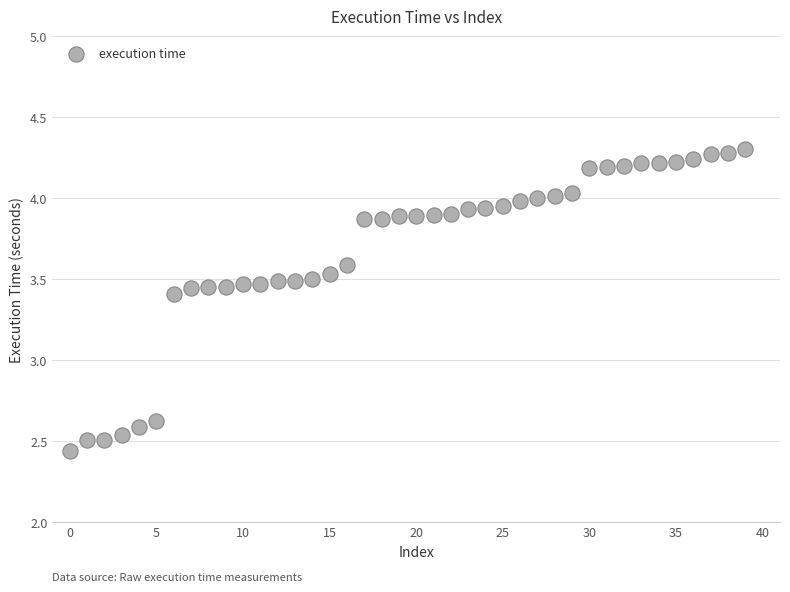

What is the range of Y values (max minus min)?

1.9